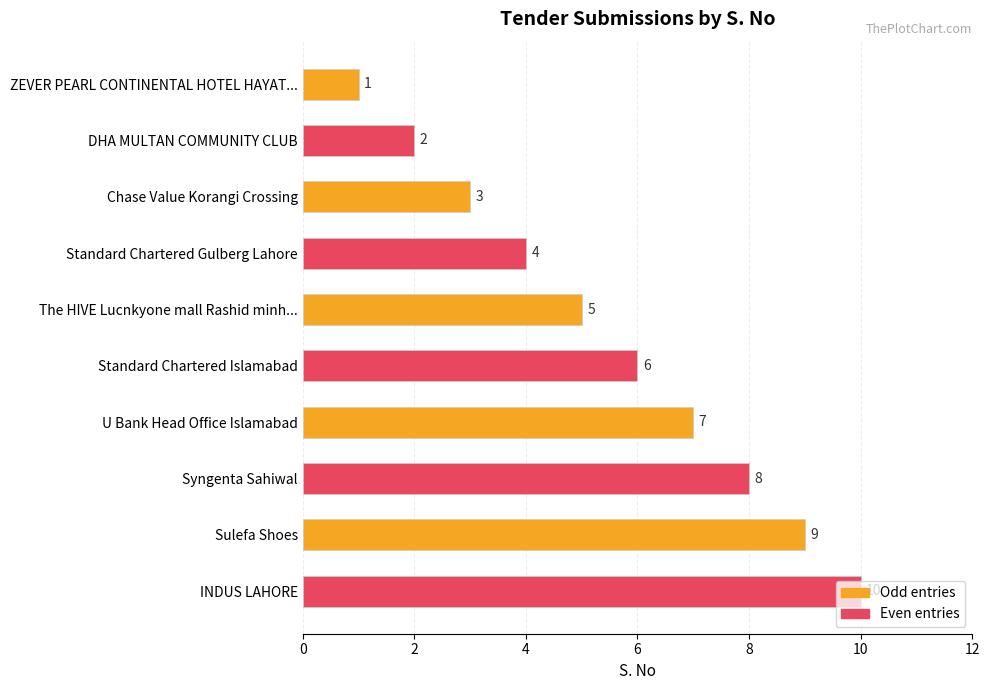

What is the value of the 6th bar from the top?

6